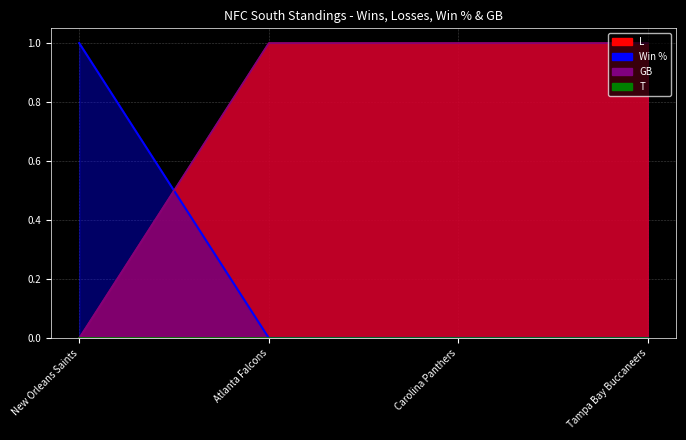

What is the sum of all L values?

3